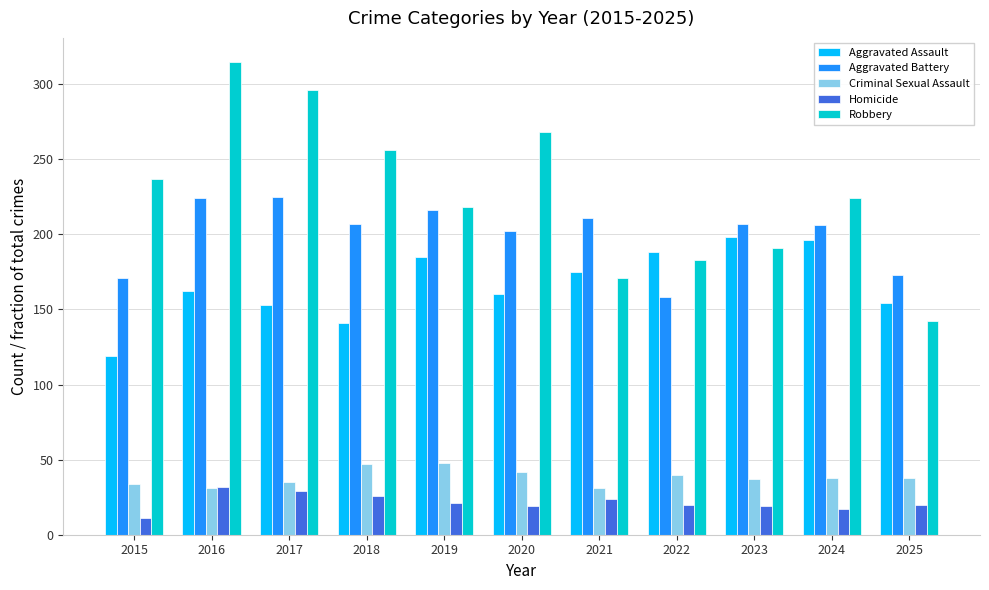

What is the greatest value displayed?

315